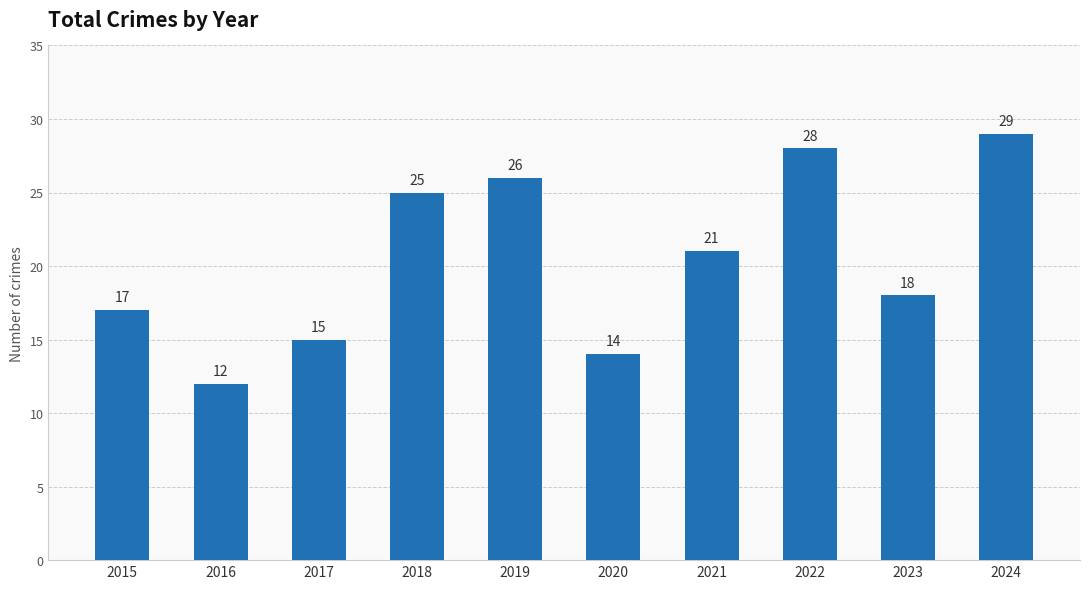

Reading right to left, what are all the values shown in this chart?

2024=29	2023=18	2022=28	2021=21	2020=14	2019=26	2018=25	2017=15	2016=12	2015=17